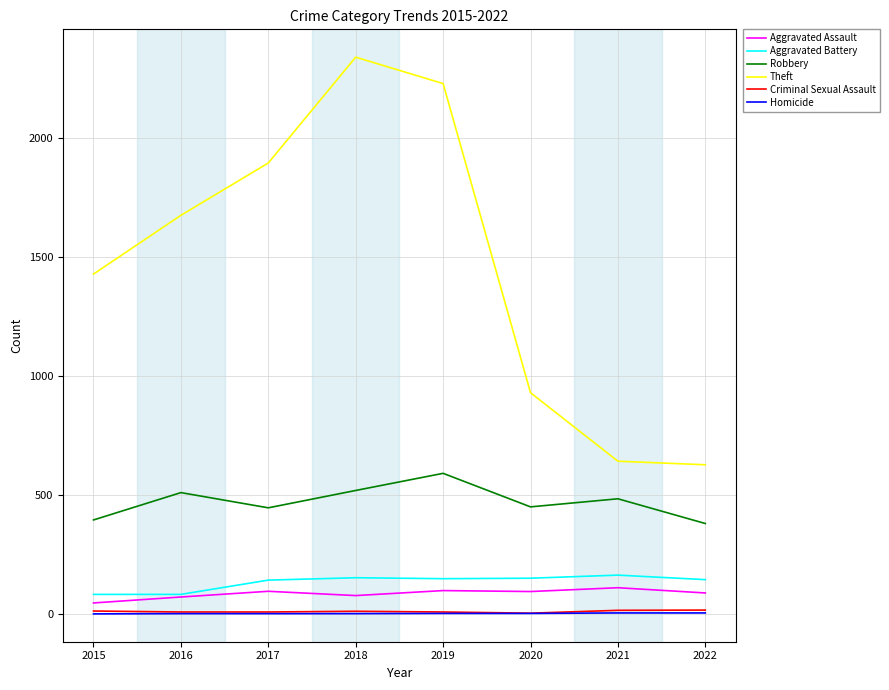

Is it true that Robbery equals 380 at 2022?

True